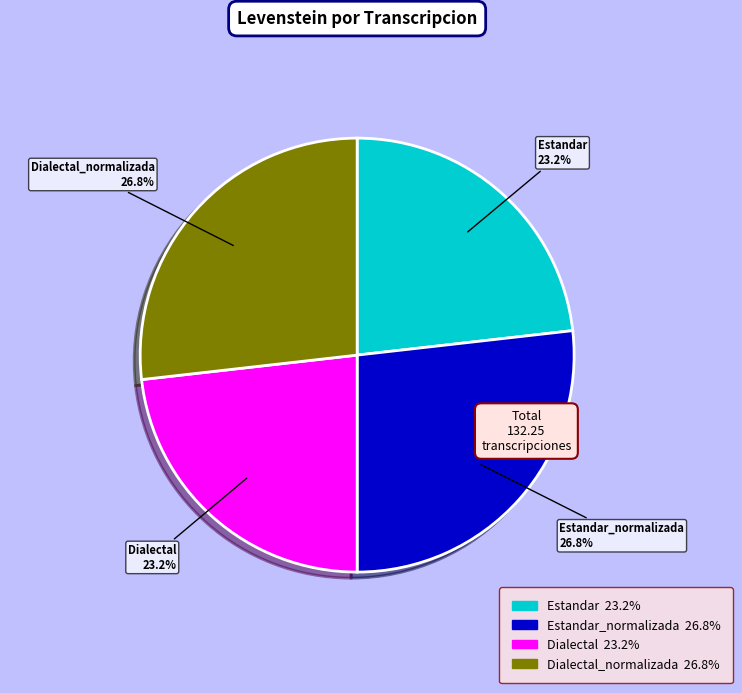

The Dialectal slice represents 23% of the pie. True or false?

True